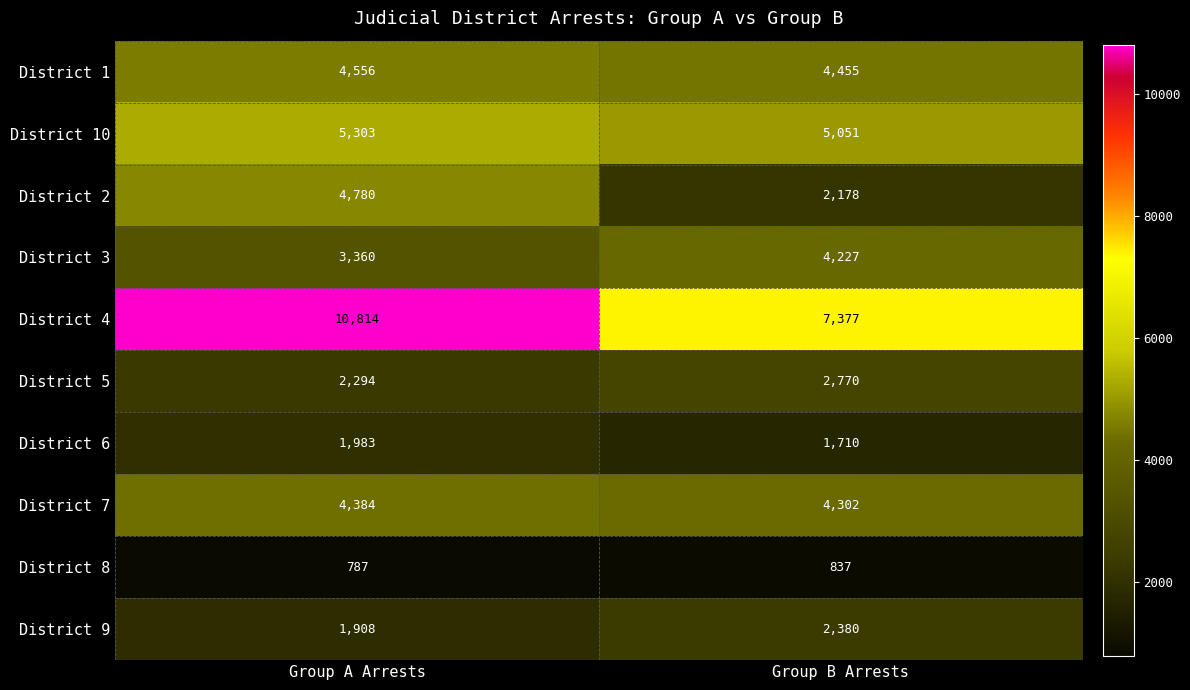

What value does the District 1 series have at Group A Arrests, to the nearest 50?

4550